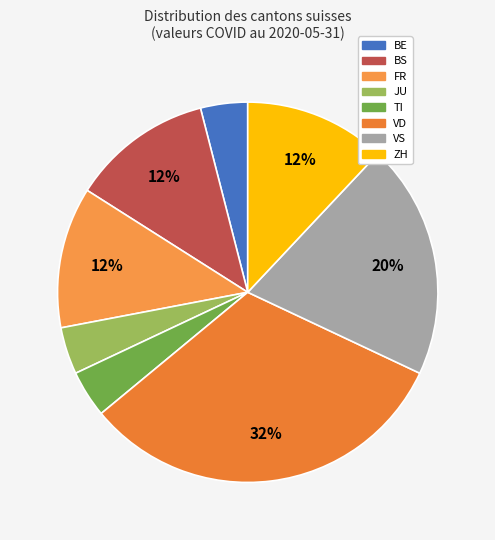

Is there a majority slice in this chart?

No